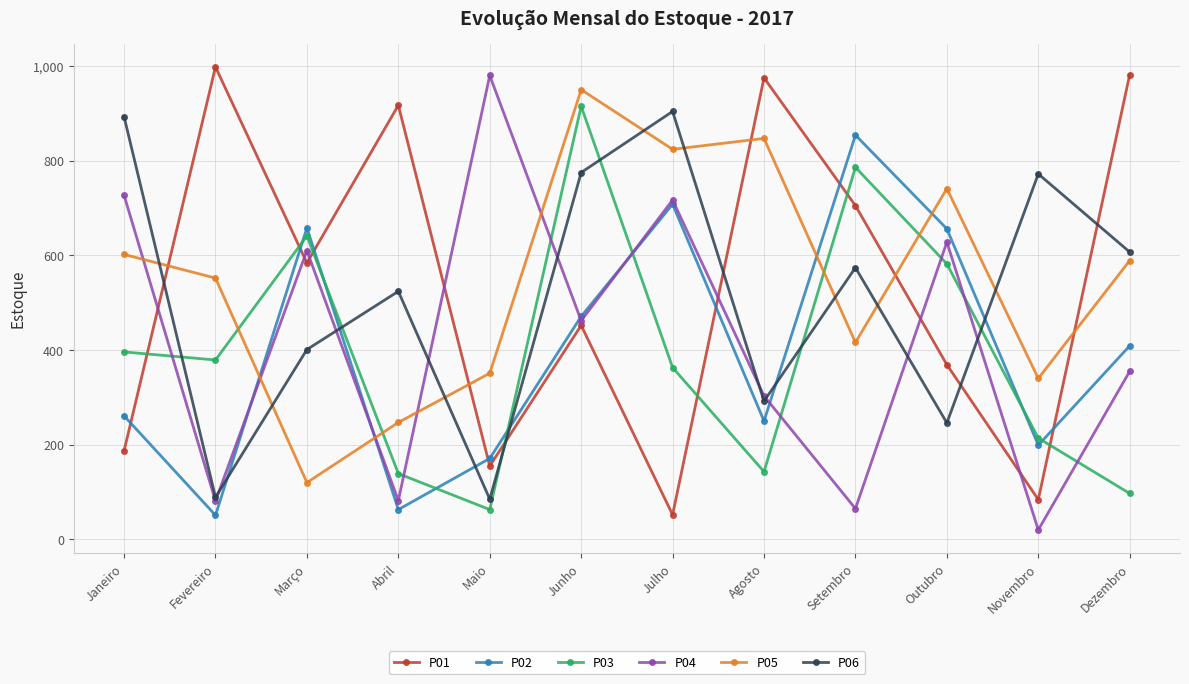

Does the chart have visible grid lines?

Yes